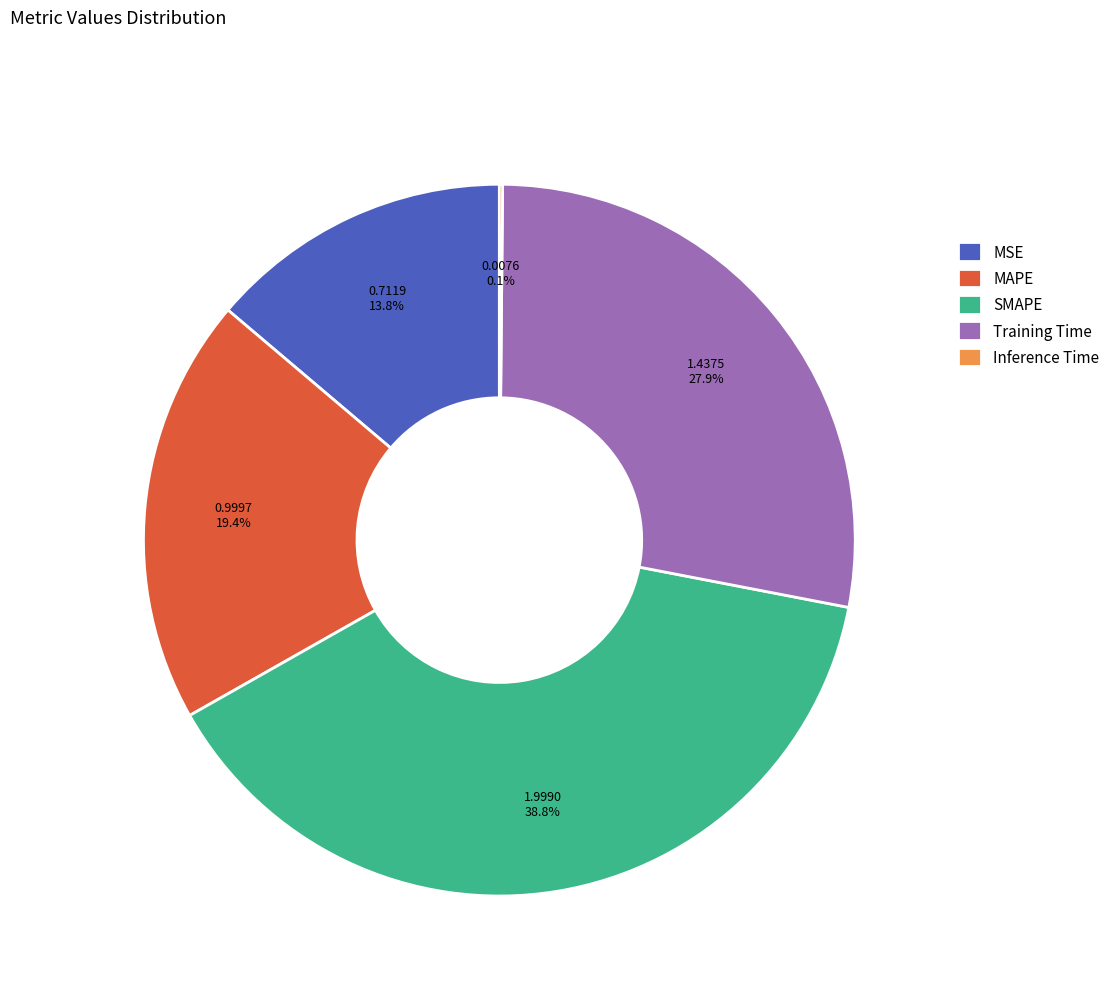

True or false: MAPE accounts for 11% of the total.

False